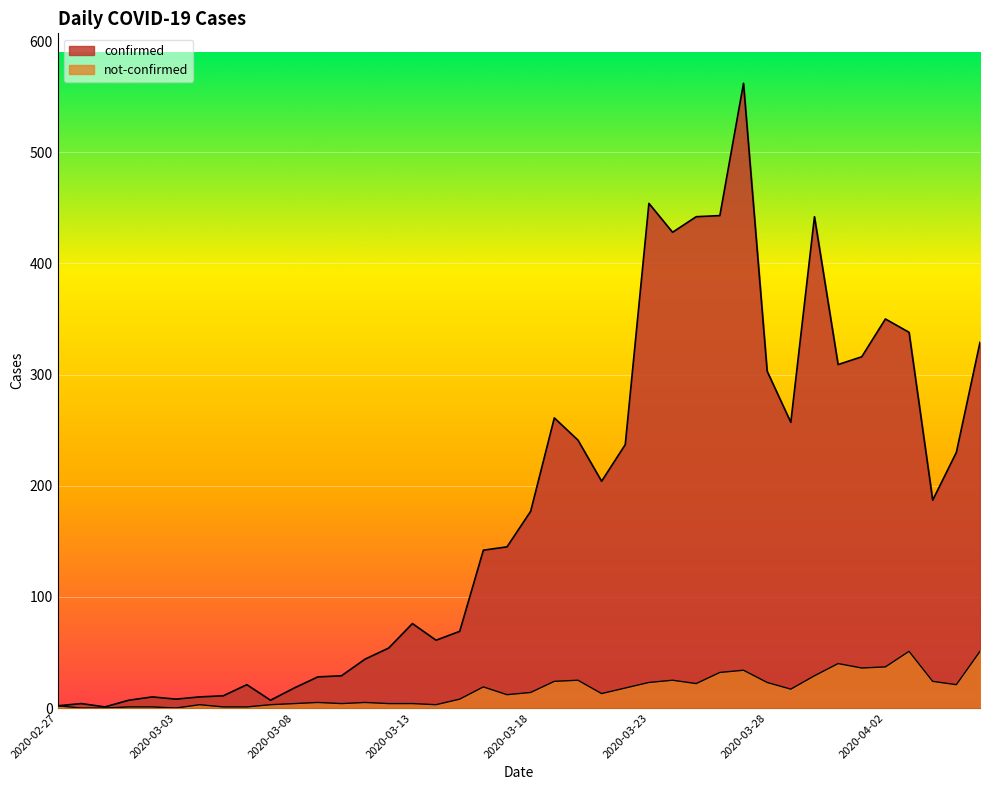

Is the value of confirmed at 2020-03-06 greater than the value of not-confirmed at 2020-03-01?

Yes